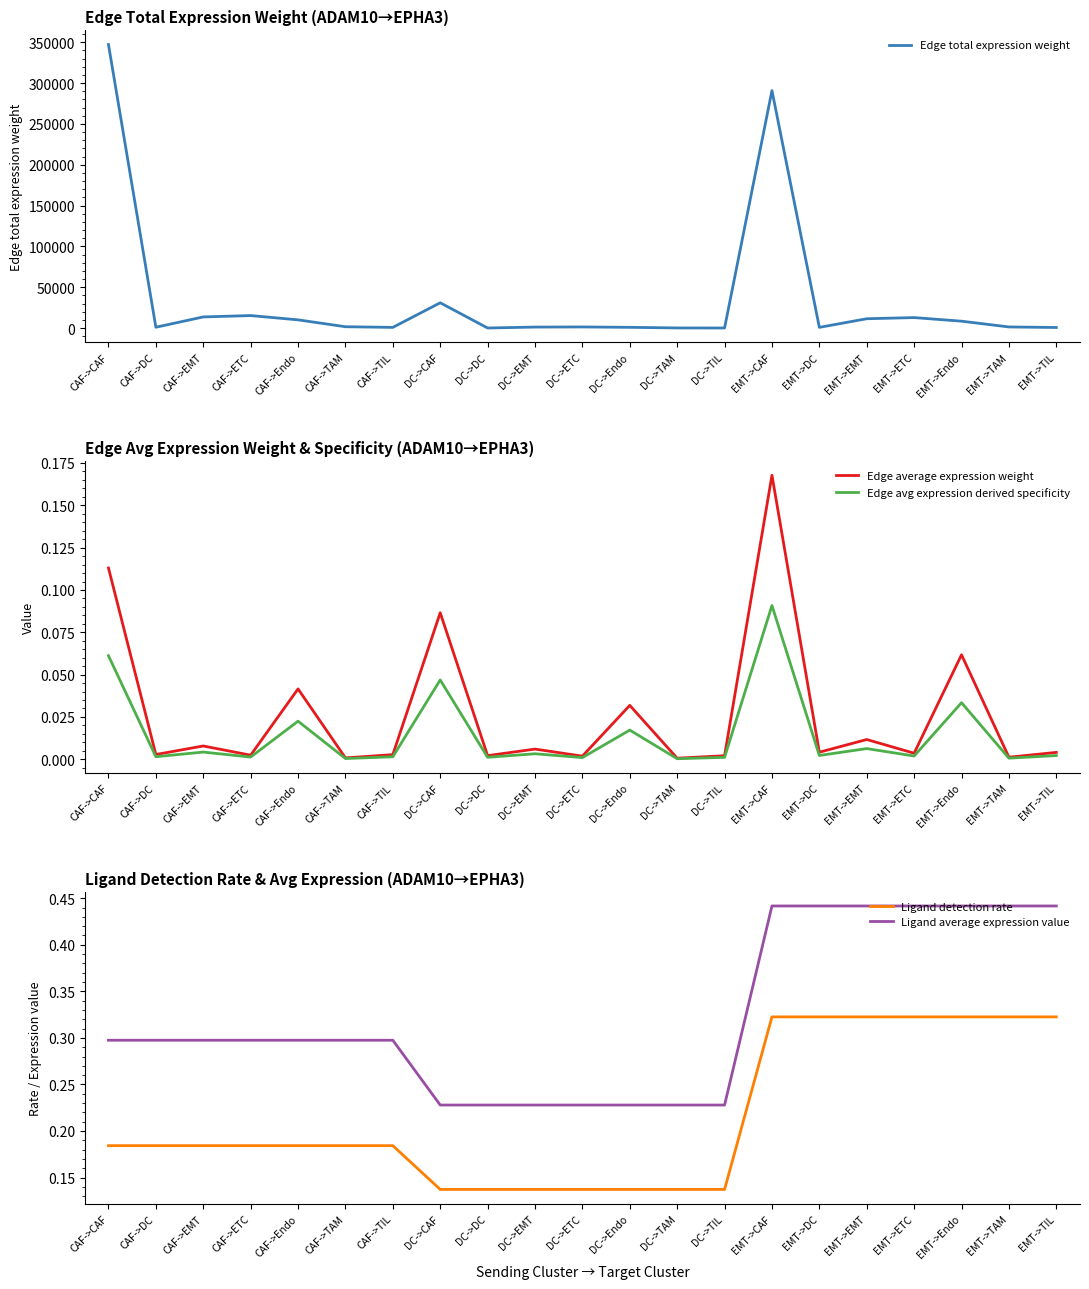

True or false: Ligand detection rate and Edge avg expression derived specificity cross at least once.

False